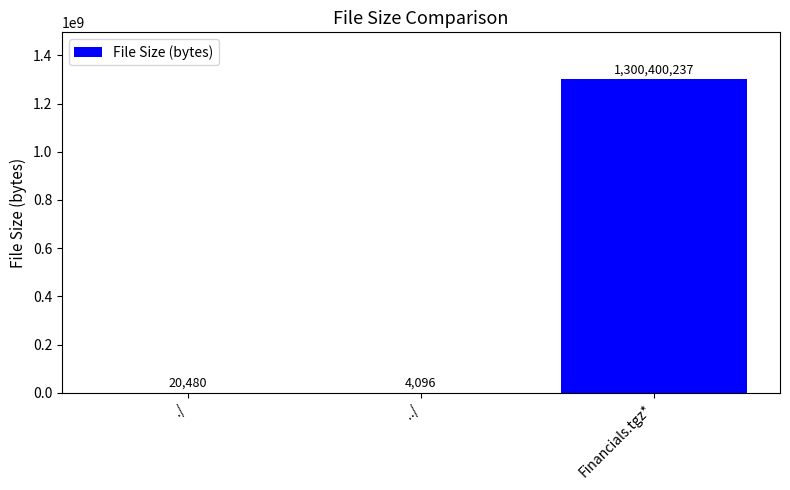

What is the average value?

433474938